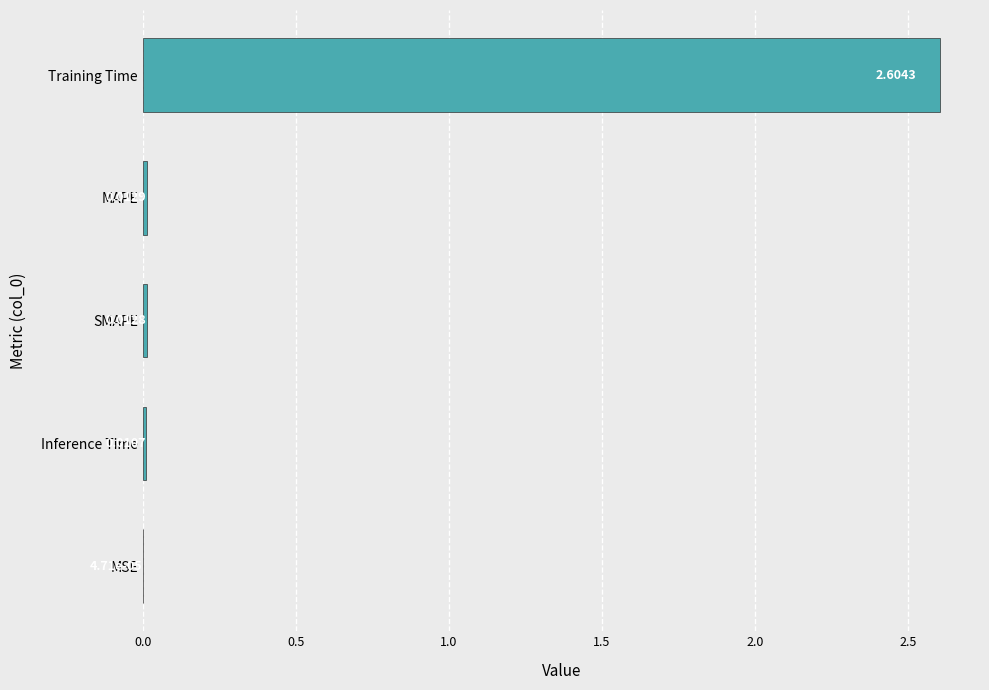

Which label corresponds to the largest value in the chart?

Training Time